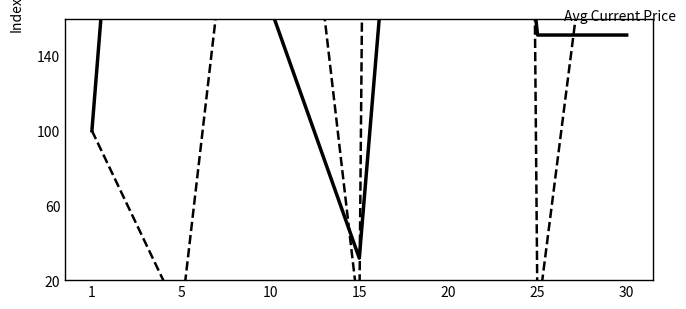

What is the average value of the Avg Current Price series?

271.5